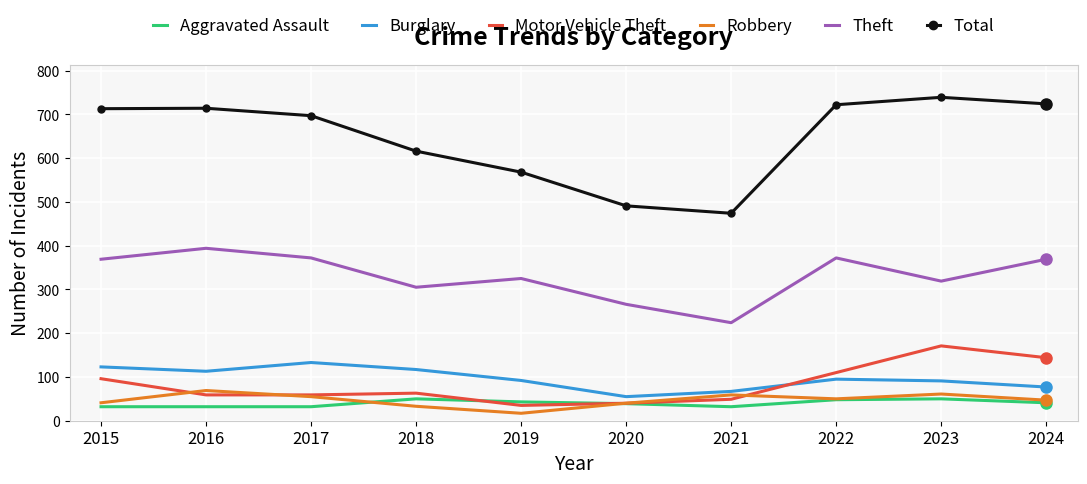

What is the total value across all series at 2020?

931